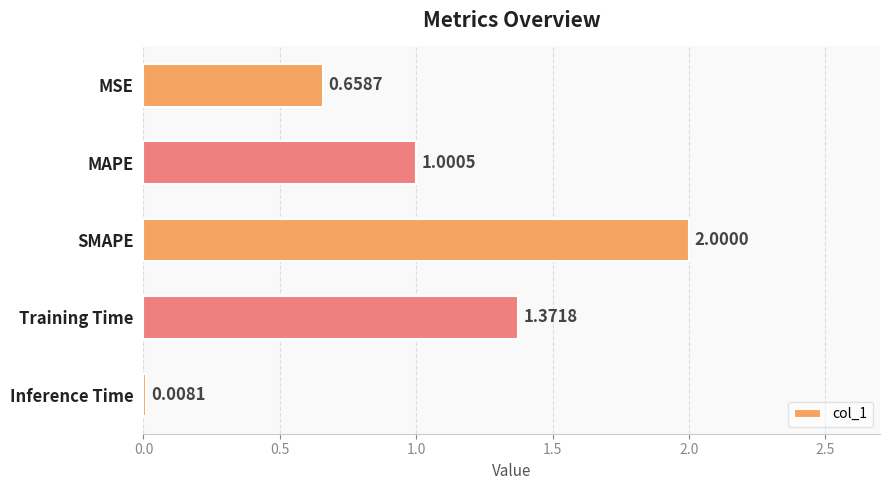

Rank the categories by value from highest to lowest.

SMAPE, Training Time, MAPE, MSE, Inference Time